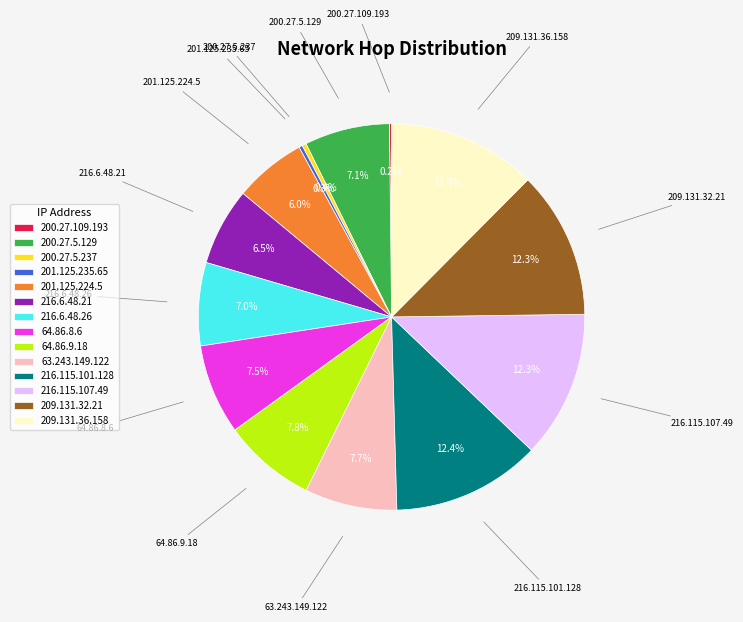

Is there a majority slice in this chart?

No